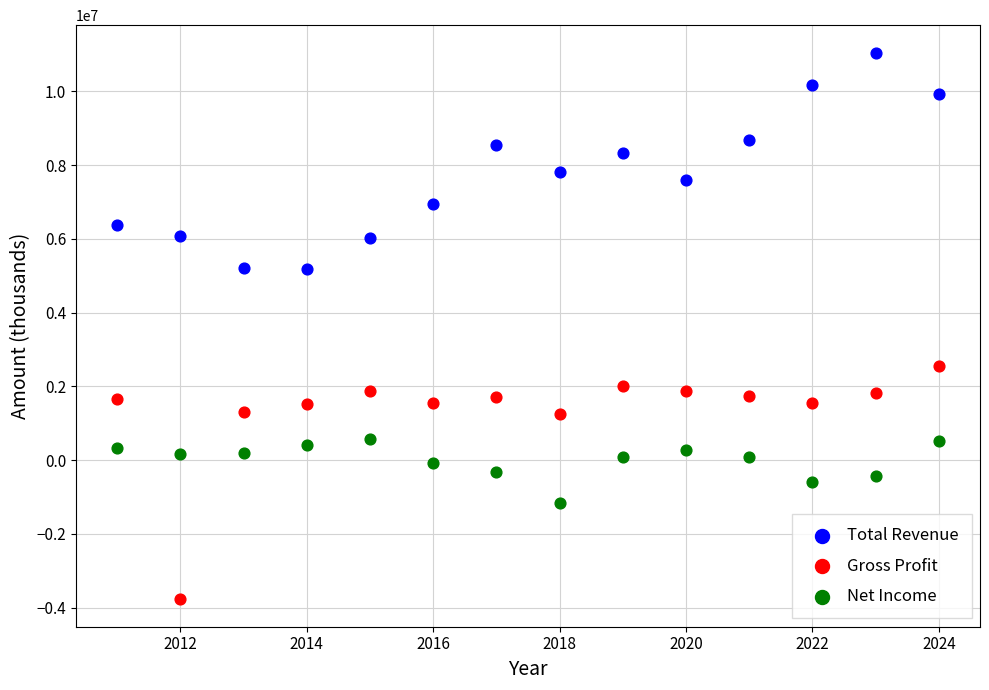

Across all series, what Y value is closest to 3637800?

2560400